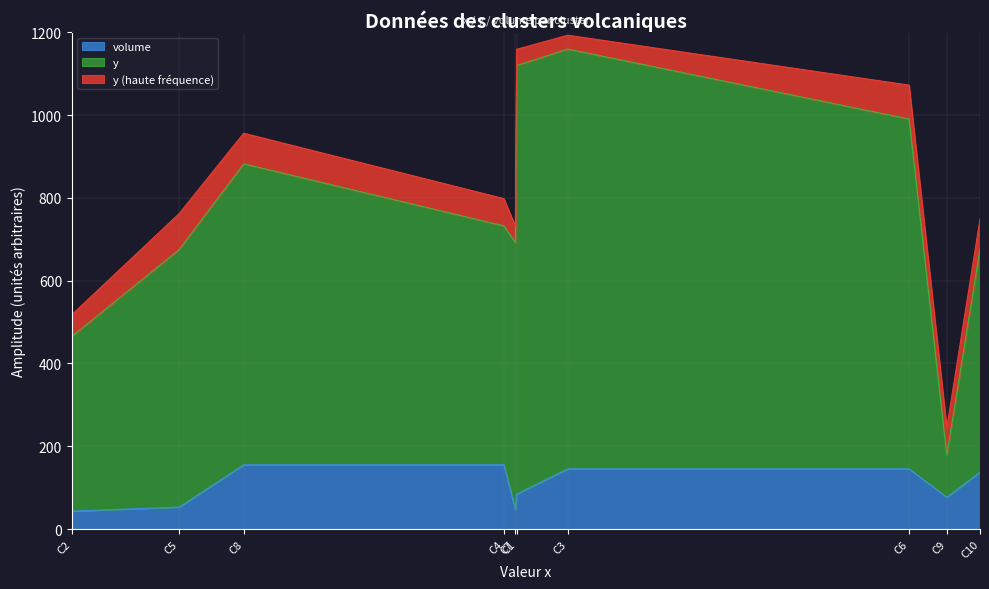

What is the total value across all series at C7?

731.5